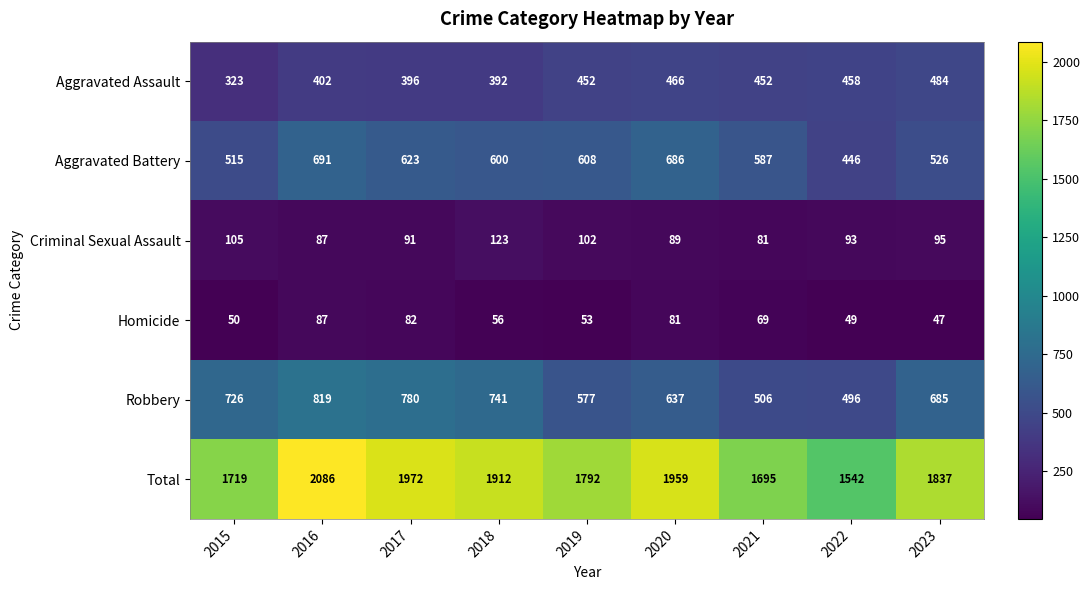

What is the spread (max minus min) of values at 2021?

1626